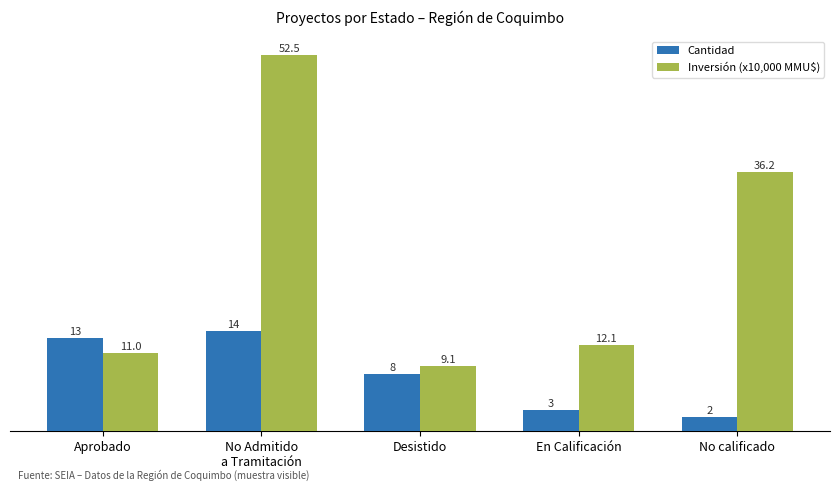

How many series are shown in this chart?

2